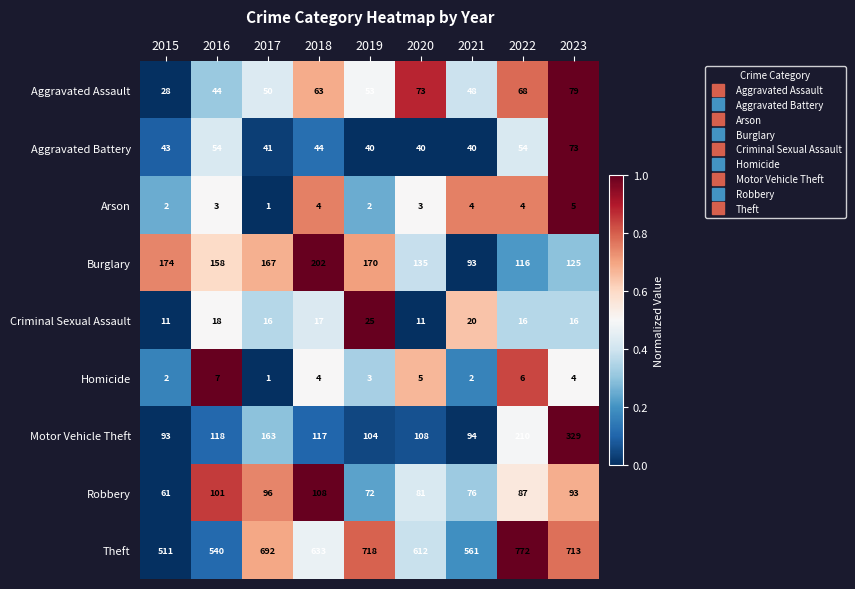

Which label corresponds to the smallest value in the chart?

2017